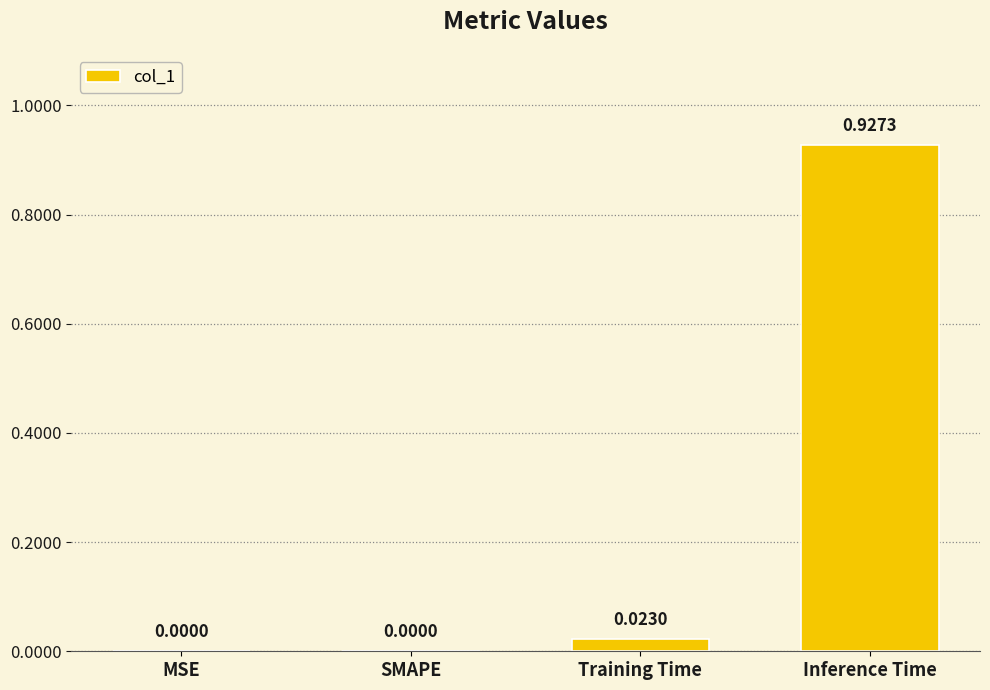

Which category has the highest value across all series?

Inference Time